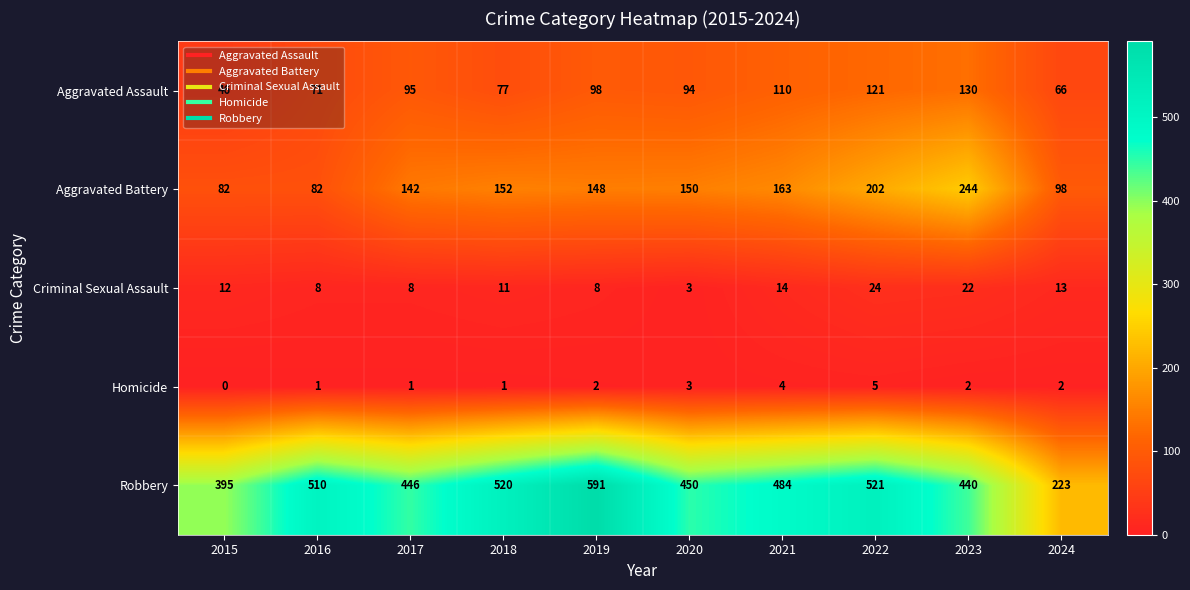

At 2023, list the series in order from smallest to largest.

Homicide, Criminal Sexual Assault, Aggravated Assault, Aggravated Battery, Robbery